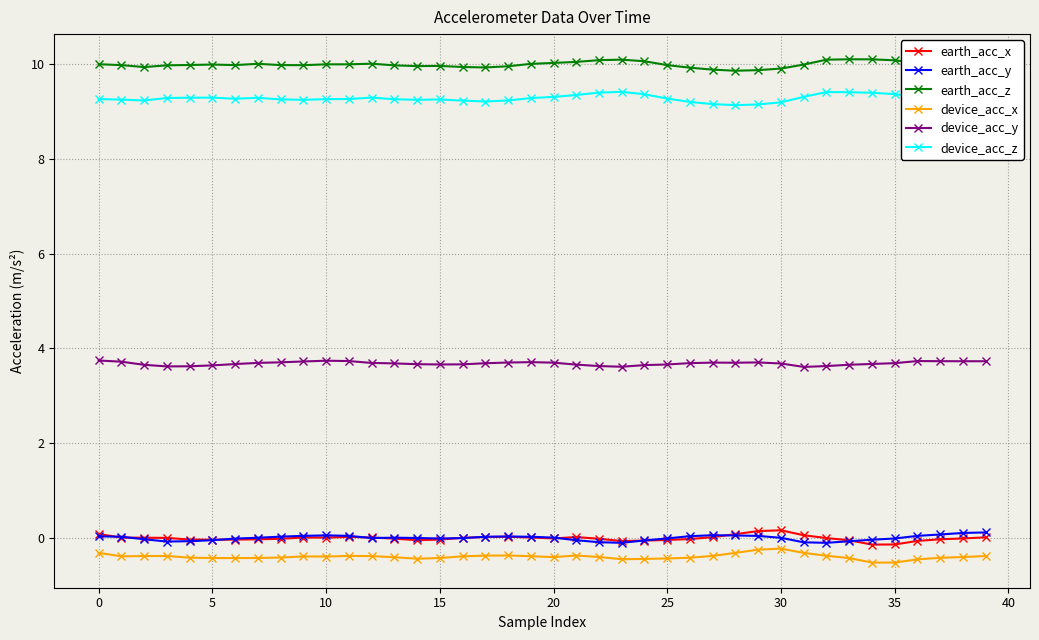

True or false: earth_acc_y and device_acc_y cross at least once.

False